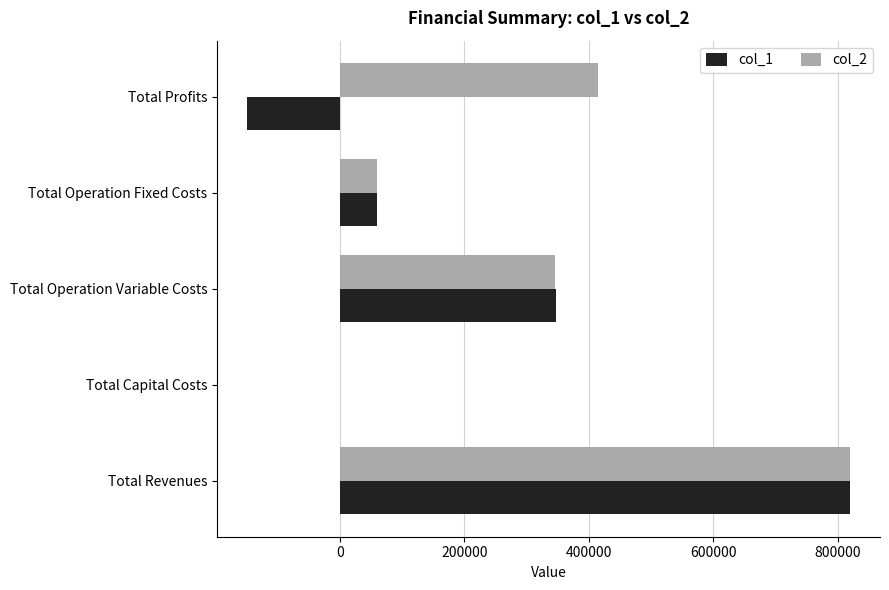

What is the highest value of the col_2 series?

819507.6